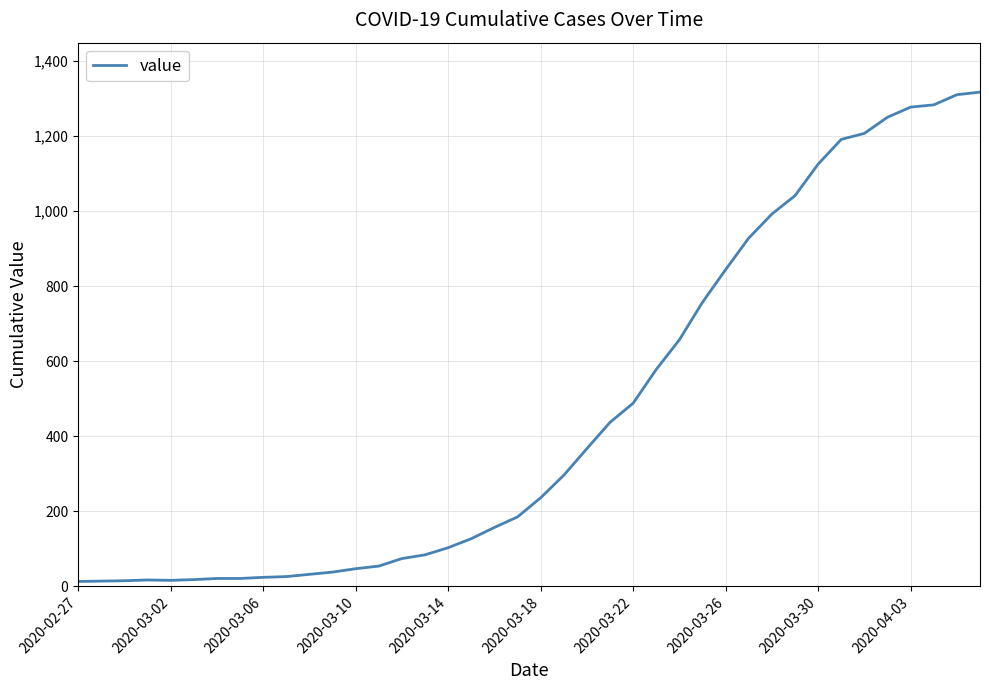

What is the greatest value displayed?

1317